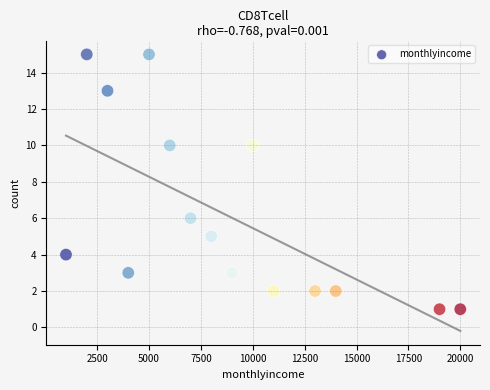

What is the range of X values (max minus min)?

19000